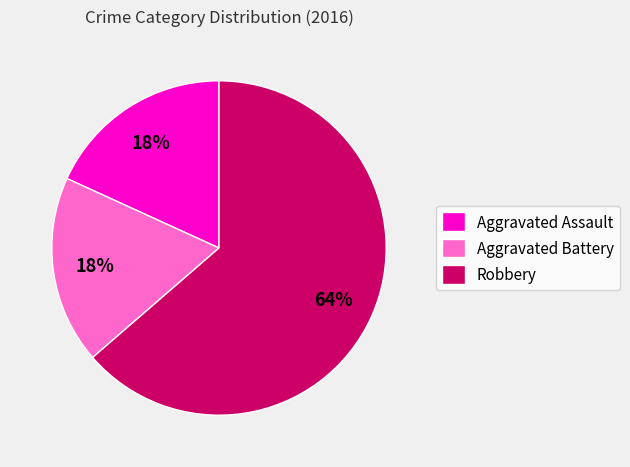

How many segments does this pie chart have?

3